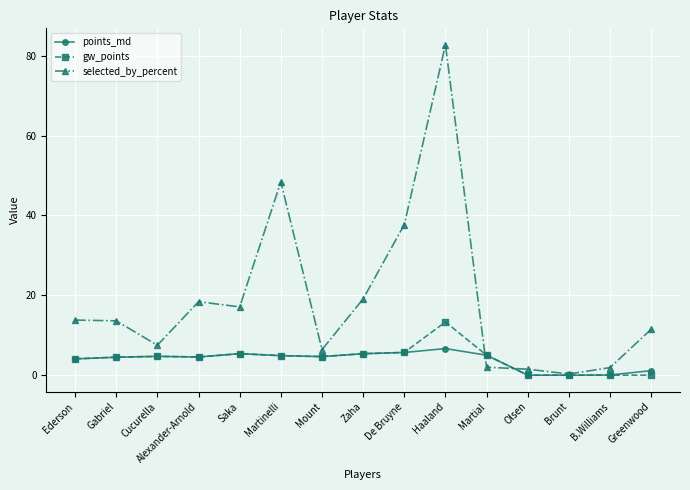

What position from the right is Olsen?

4